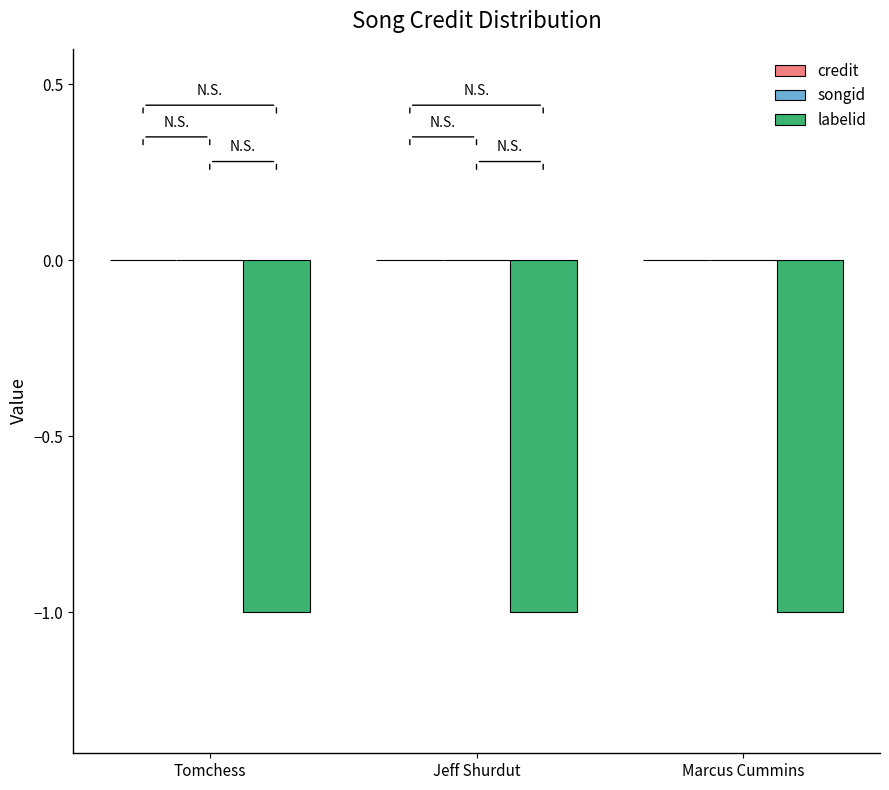

Reading left to right, transcribe all the data shown in this chart.

credit: Tomchess=0	Jeff Shurdut=0	Marcus Cummins=0
songid: Tomchess=0	Jeff Shurdut=0	Marcus Cummins=0
labelid: Tomchess=-1	Jeff Shurdut=-1	Marcus Cummins=-1